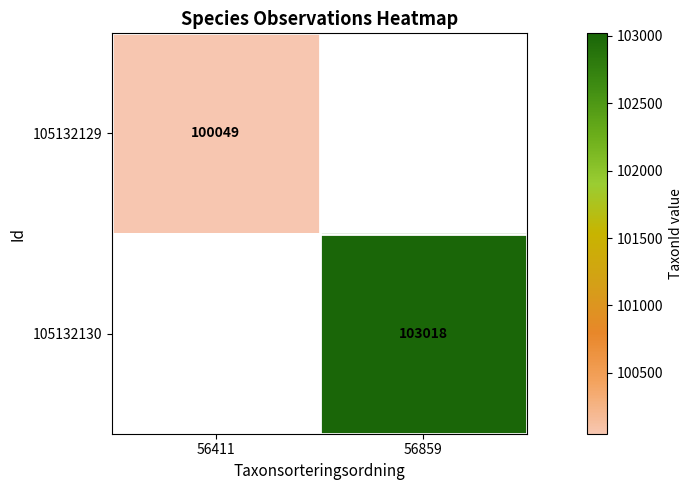

The 105132130 series shows 103018 at 56859. True or false?

True